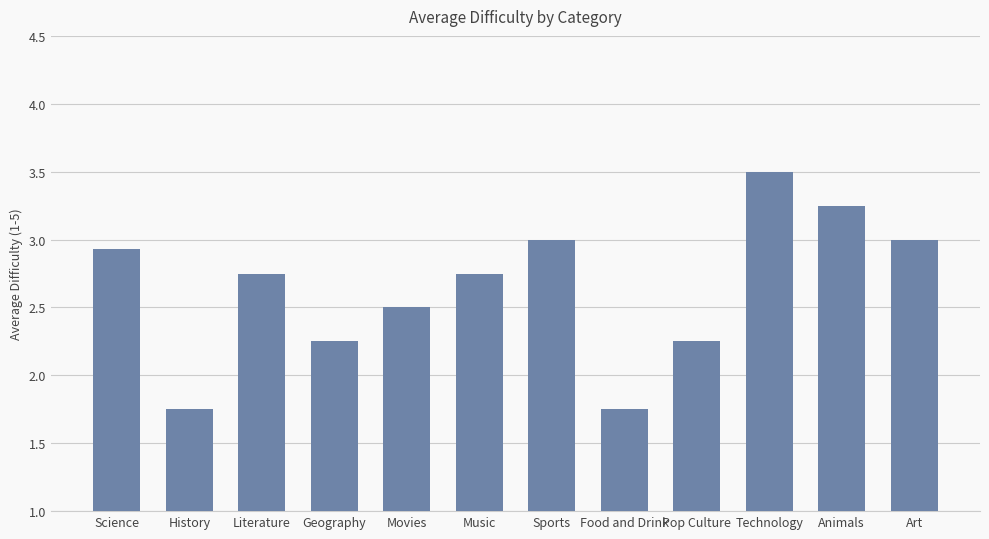

What is the ratio of the value at Science to the value at Technology?

0.8